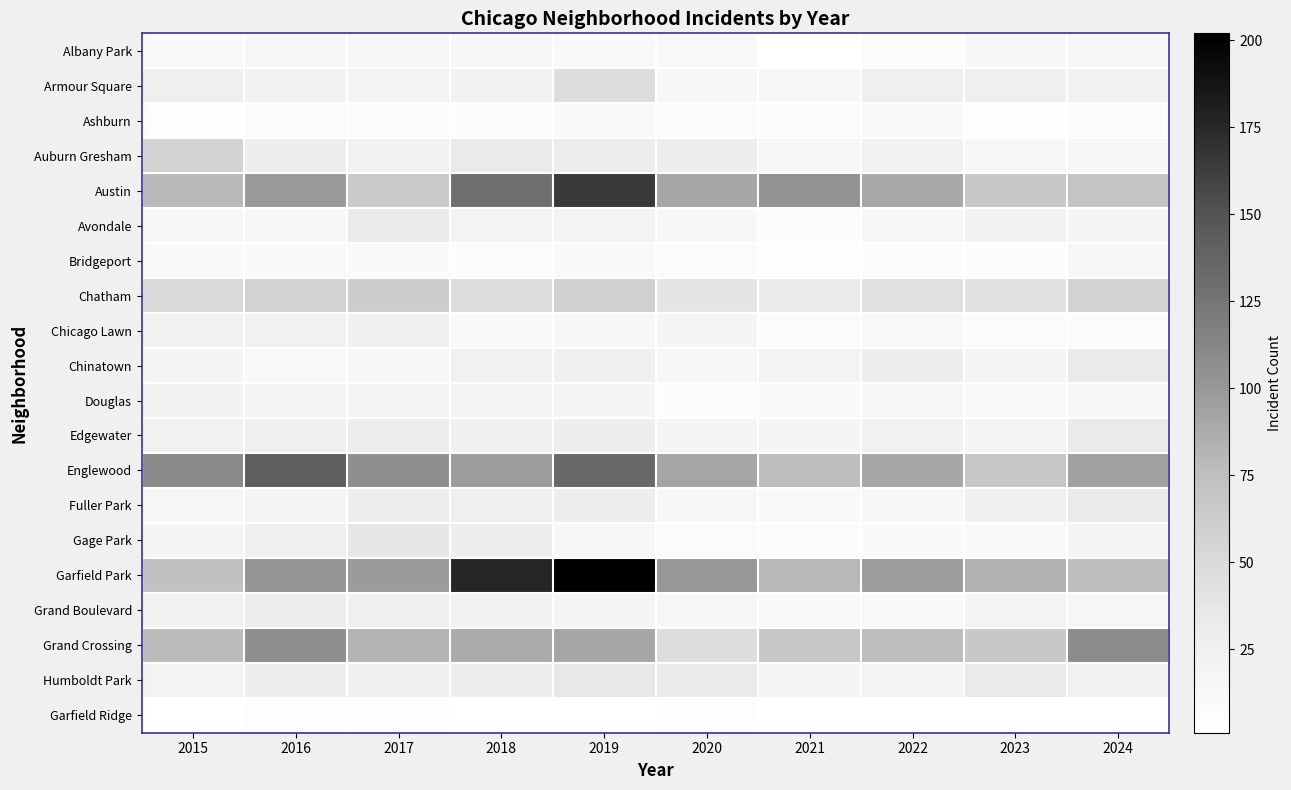

How many distinct data groups are displayed?

20